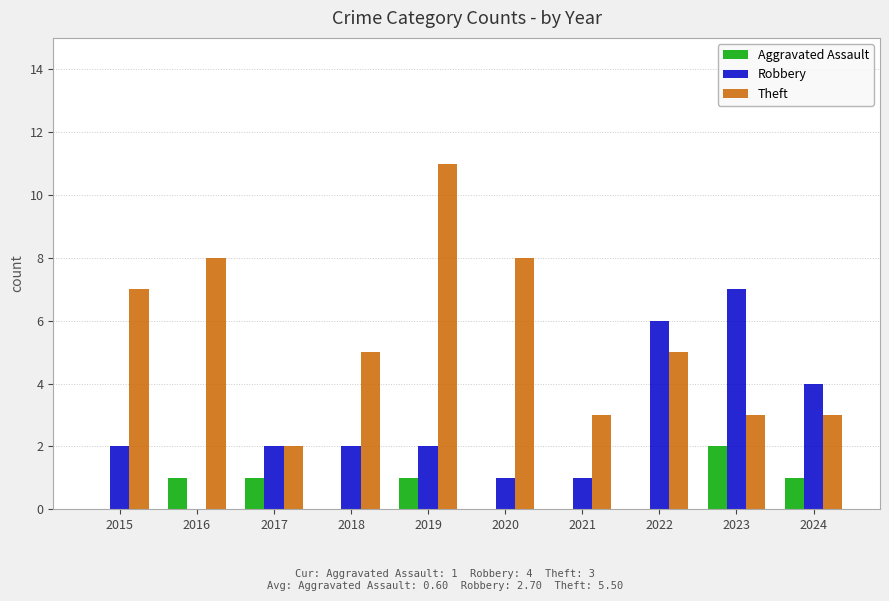

Which category has the highest value in the Aggravated Assault series?

2023